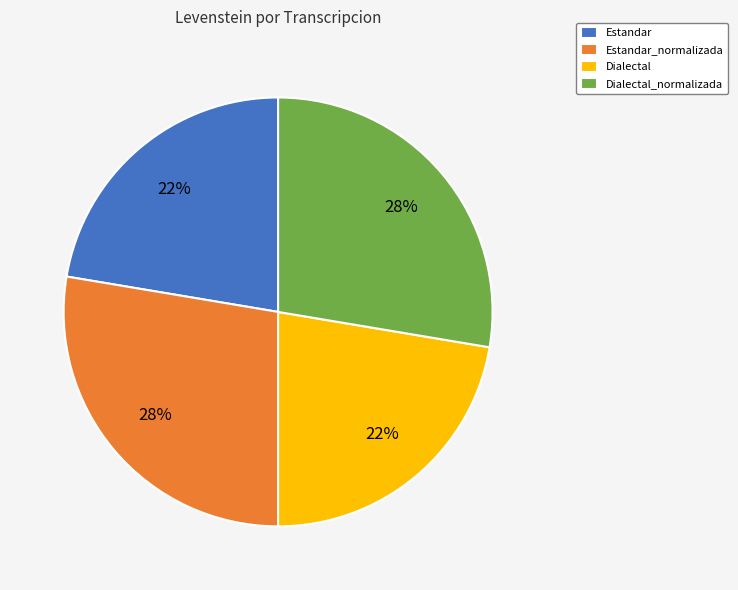

How many slices are in this pie chart?

4